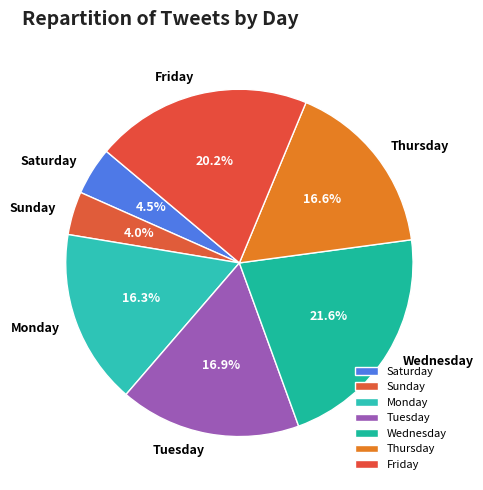

Is there any slice that represents more than half of the pie?

No